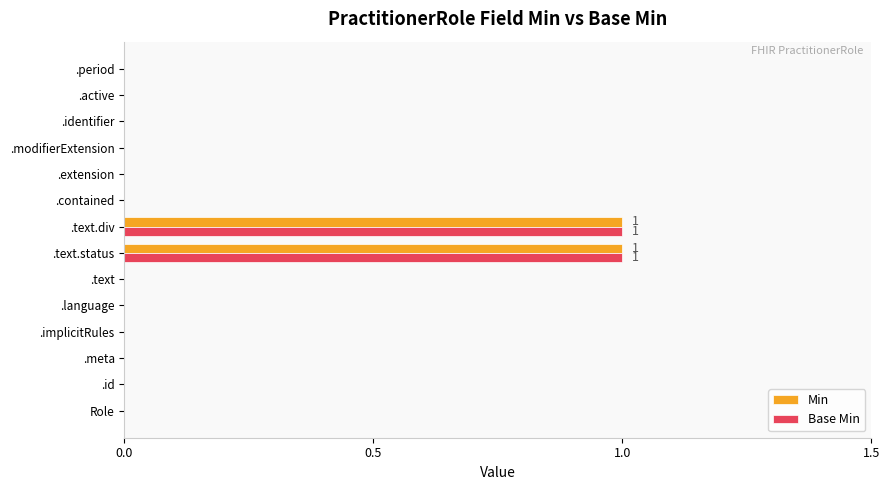

Is the value of Base Min at .text greater than the value of Min at .text.div?

No